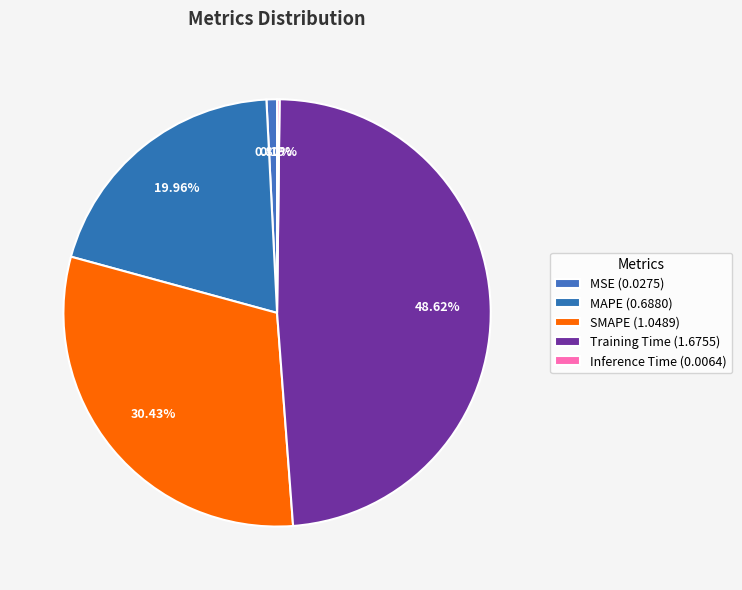

True or false: MSE accounts for 1% of the total.

True